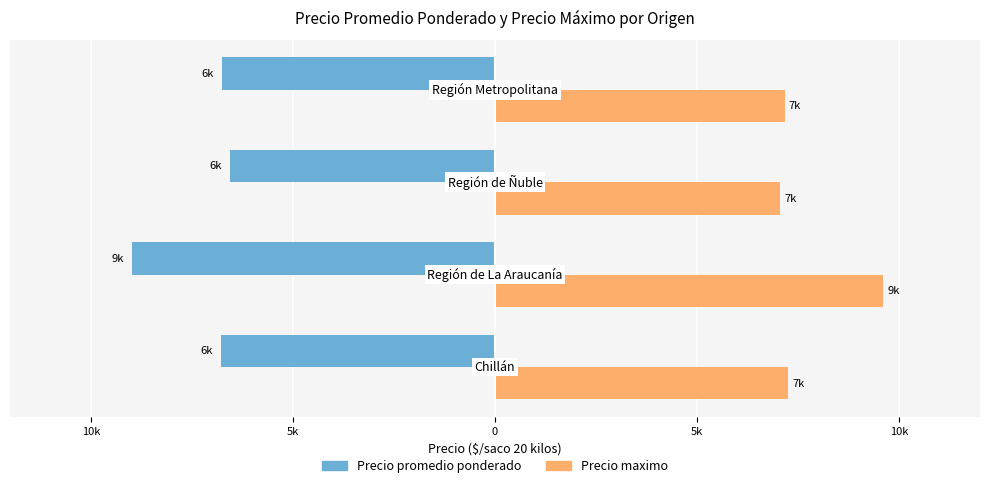

What are all the series names shown in the legend?

Precio promedio ponderado, Precio maximo